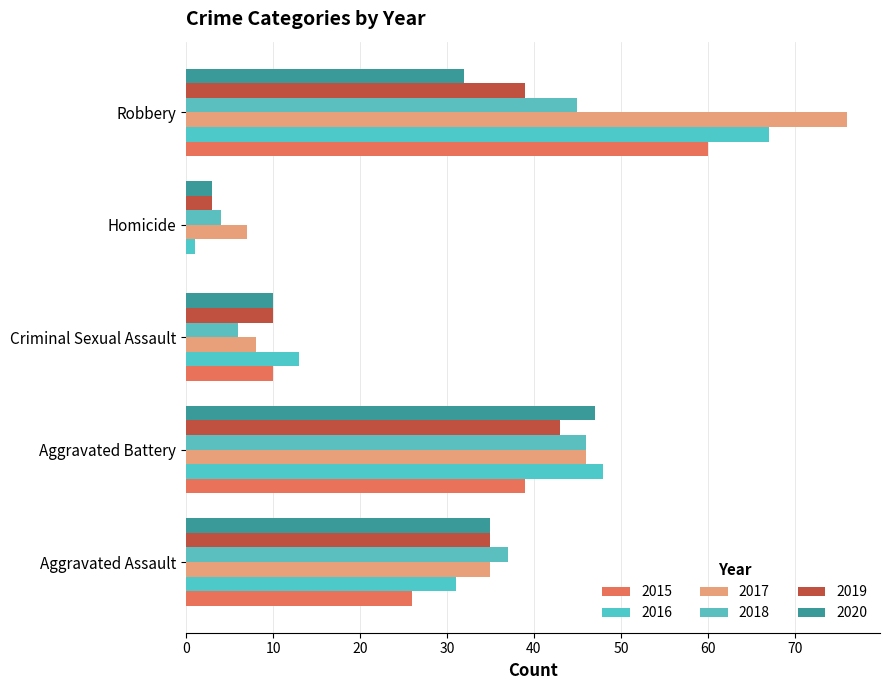

Count the number of categories in the chart.

5